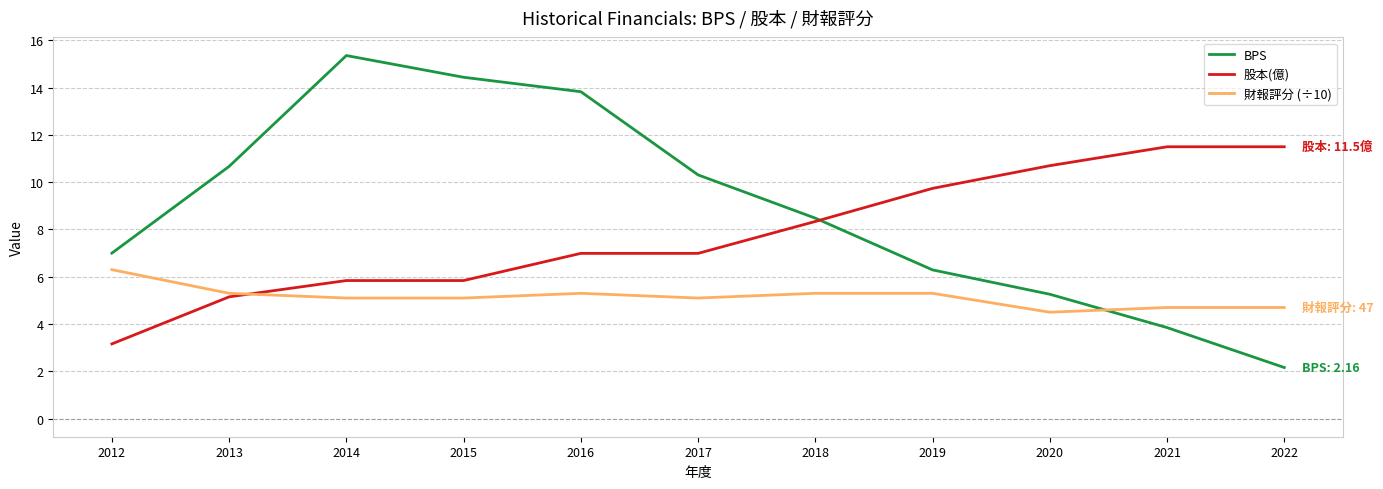

Reading left to right, extract all data points from this chart.

BPS: 2012=7.0	2013=10.7	2014=15.4	2015=14.4	2016=13.8	2017=10.3	2018=8.5	2019=6.3	2020=5.3	2021=3.9	2022=2.2
股本(億): 2012=3.2	2013=5.2	2014=5.8	2015=5.8	2016=7.0	2017=7.0	2018=8.3	2019=9.7	2020=10.7	2021=11.5	2022=11.5
財報評分 (÷10): 2012=6.3	2013=5.3	2014=5.1	2015=5.1	2016=5.3	2017=5.1	2018=5.3	2019=5.3	2020=4.5	2021=4.7	2022=4.7